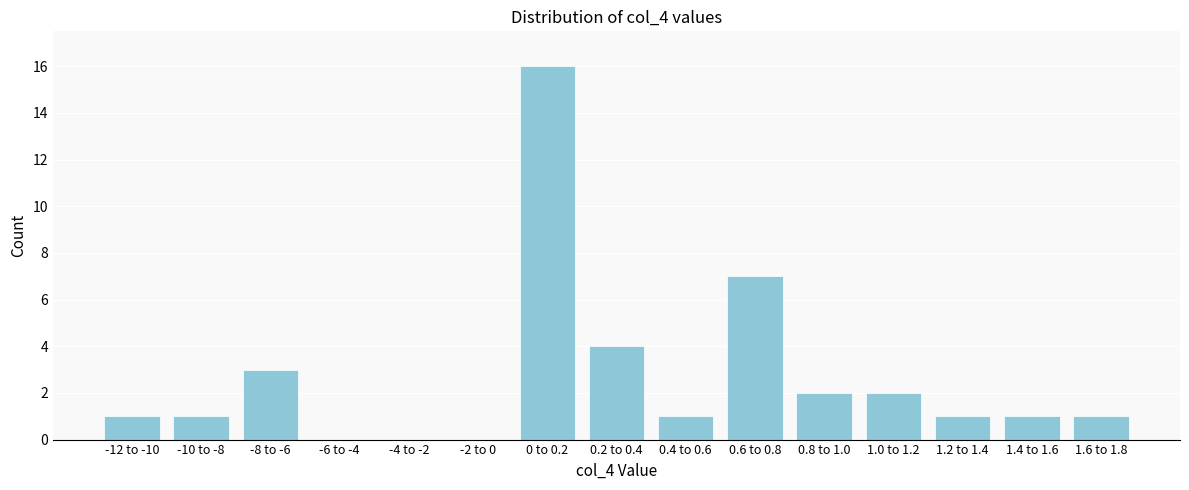

Reading left to right, extract all data points from this chart.

-12 to -10=1	-10 to -8=1	-8 to -6=3	-6 to -4=0	-4 to -2=0	-2 to 0=0	0 to 0.2=16	0.2 to 0.4=4	0.4 to 0.6=1	0.6 to 0.8=7	0.8 to 1.0=2	1.0 to 1.2=2	1.2 to 1.4=1	1.4 to 1.6=1	1.6 to 1.8=1